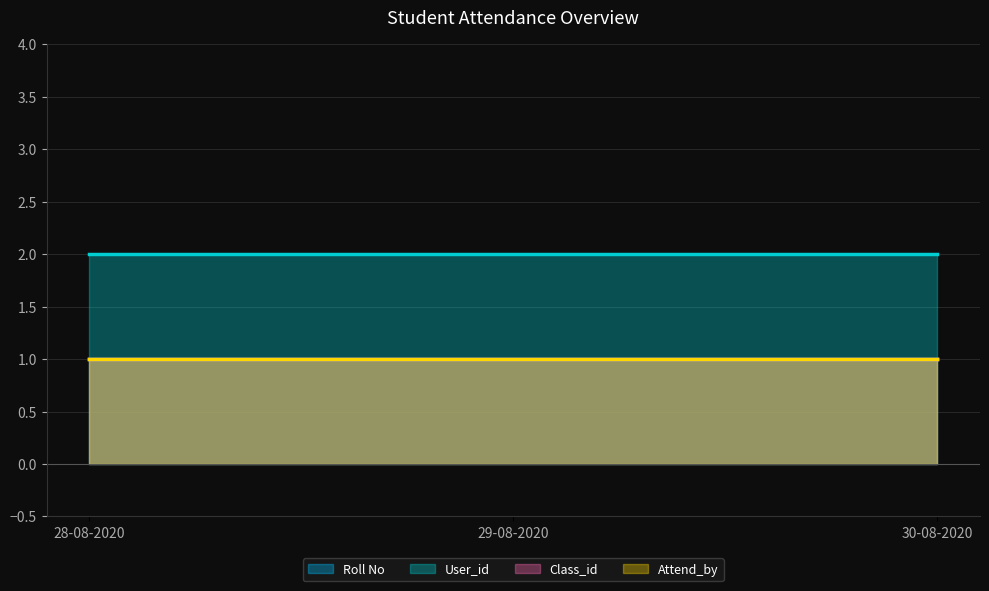

Reading left to right, transcribe all the data shown in this chart.

Roll No: 28-08-2020=1	29-08-2020=1	30-08-2020=1
User_id: 28-08-2020=2	29-08-2020=2	30-08-2020=2
Class_id: 28-08-2020=1	29-08-2020=1	30-08-2020=1
Attend_by: 28-08-2020=1	29-08-2020=1	30-08-2020=1